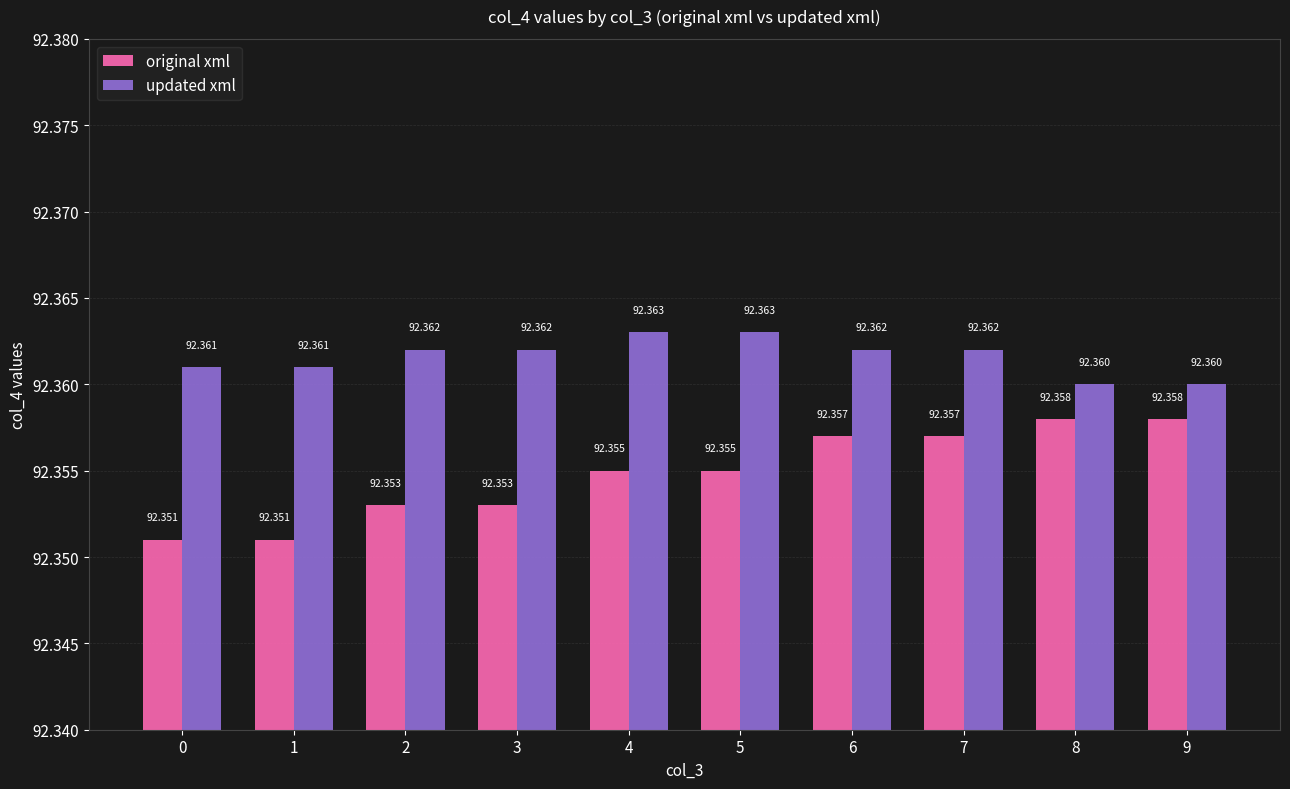

At how many categories does at least one series exceed 92?

10